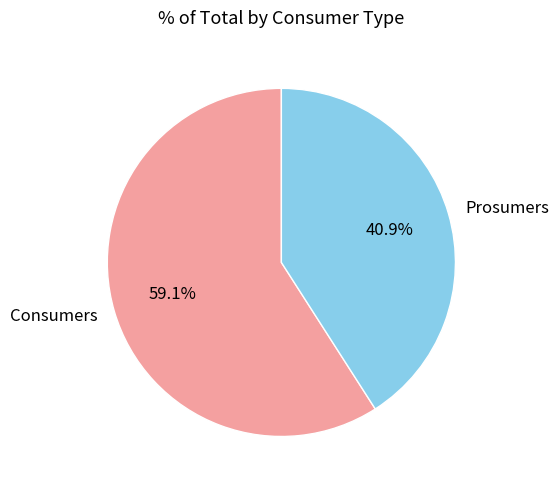

How many segments does this pie chart have?

2